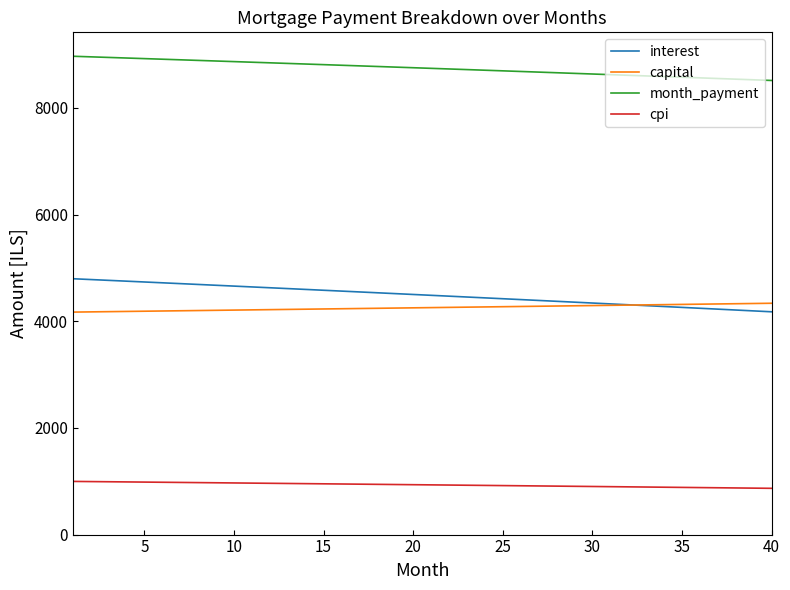

True or false: capital and month_payment intersect in this chart.

False